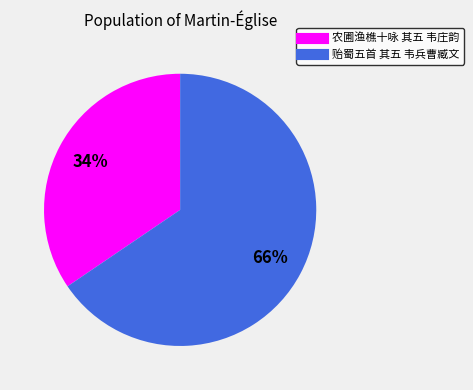

Is the sum of 农圃渔樵十咏 其五 韦庄韵 and 贻蜀五首 其五 韦兵曹臧文 greater than half?

Yes